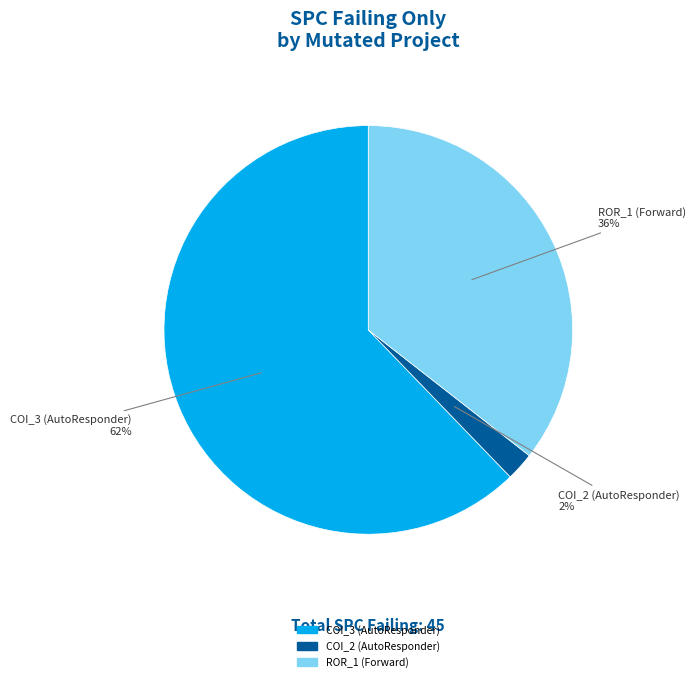

To the nearest percent, what is the average slice percentage?

33%